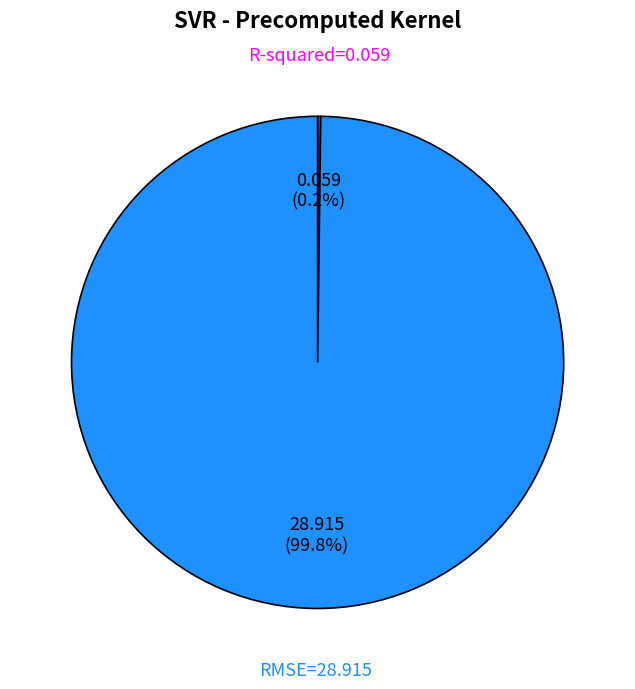

Is there a majority slice in this chart?

Yes